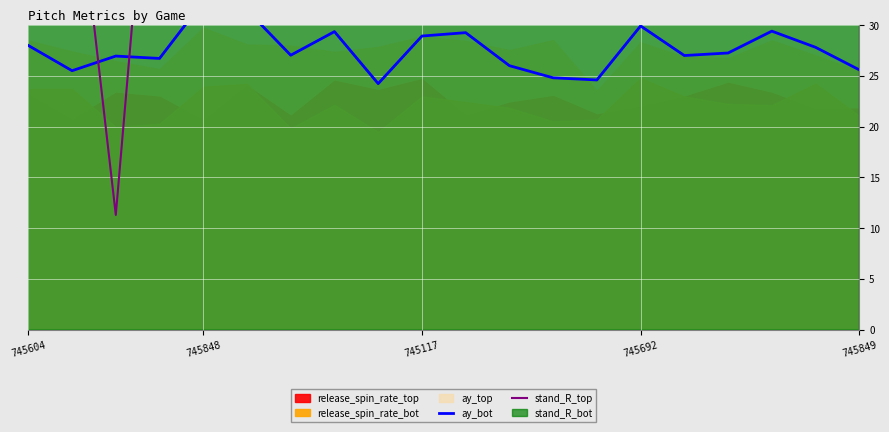

What value does the ay_bot series have at 12?

24.8